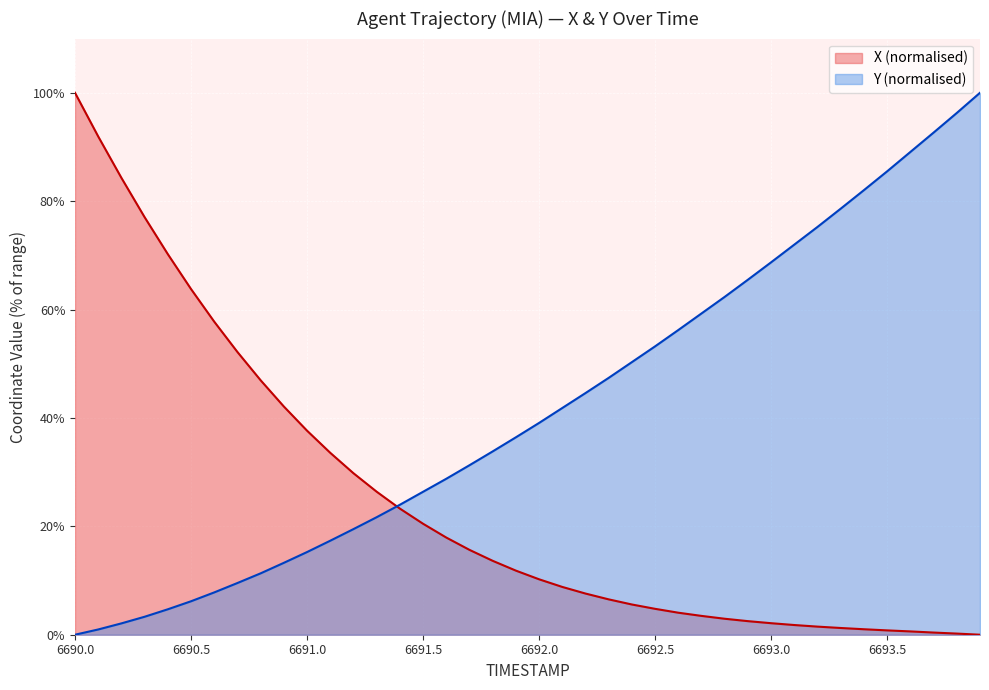

At which label is Y closest to 50?

6692.4